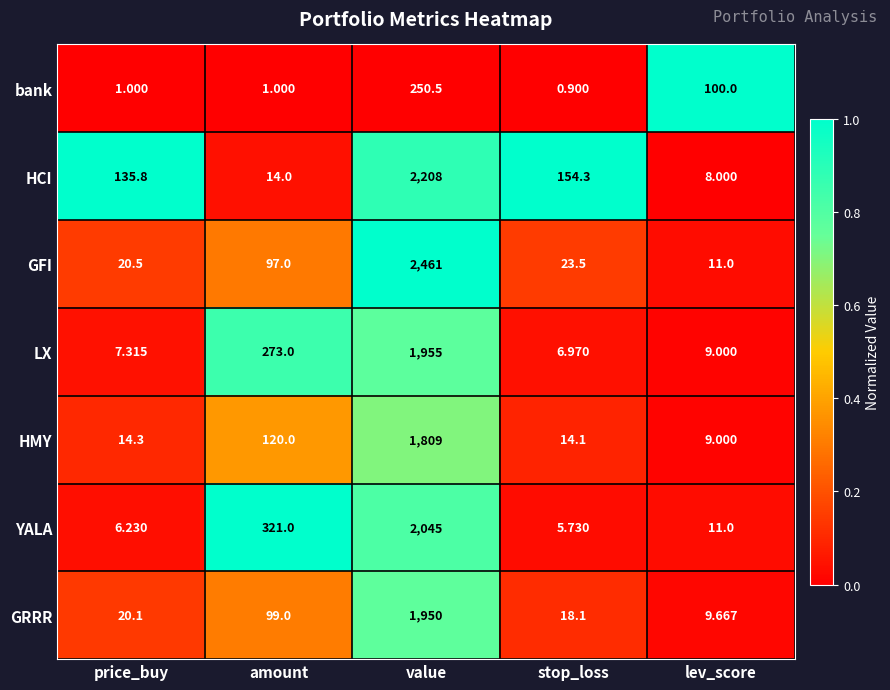

At which label does HMY first exceed 14?

price_buy